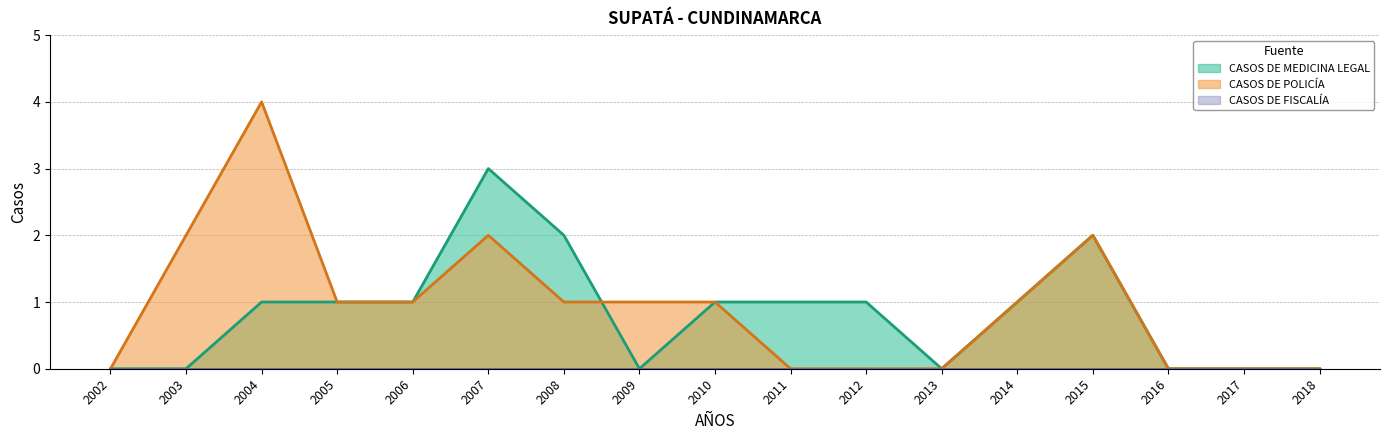

The value of CASOS DE MEDICINA LEGAL at 2003 is -2. True or false?

False